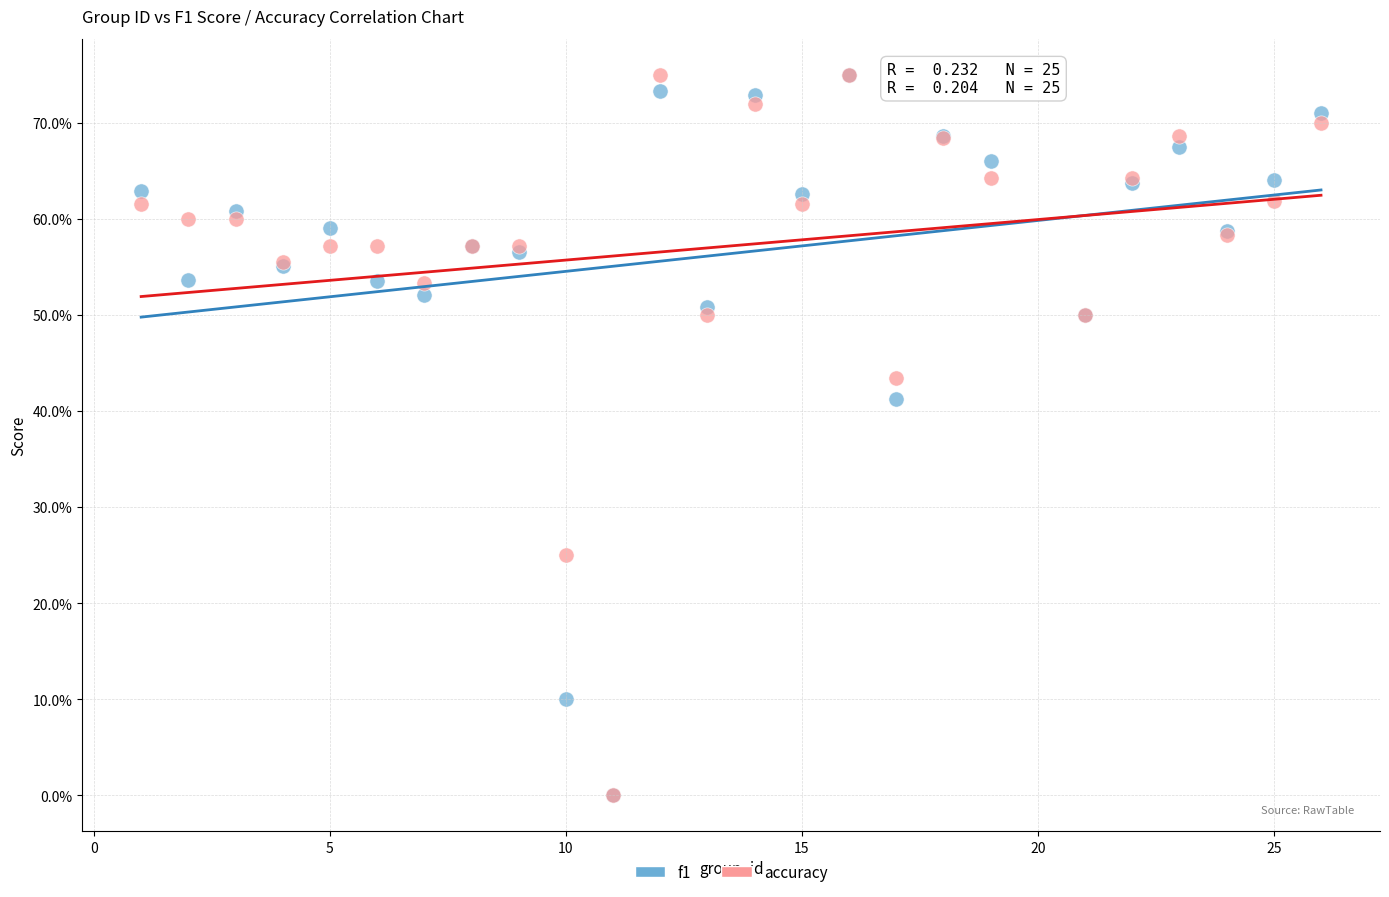

What are all the series names shown in the legend?

f1, accuracy